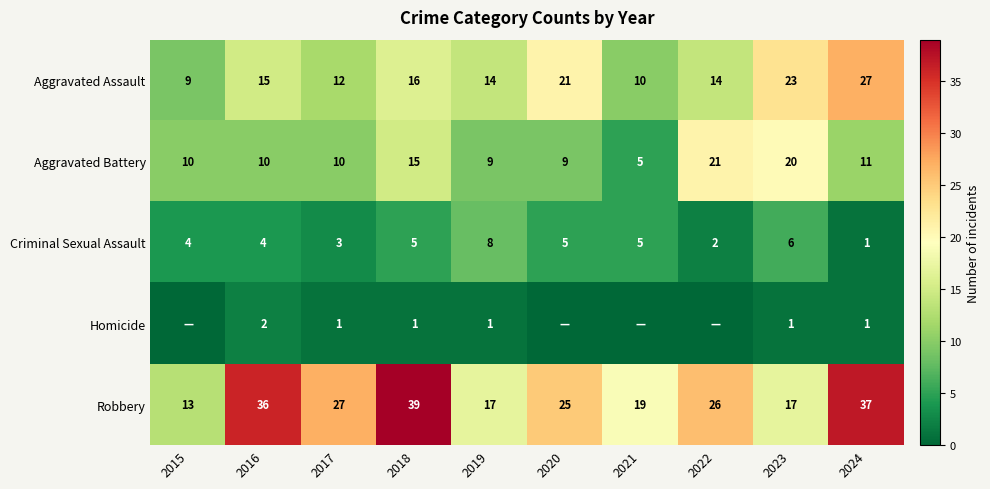

What is the difference between the second highest and second lowest values in the Aggravated Battery series?

11